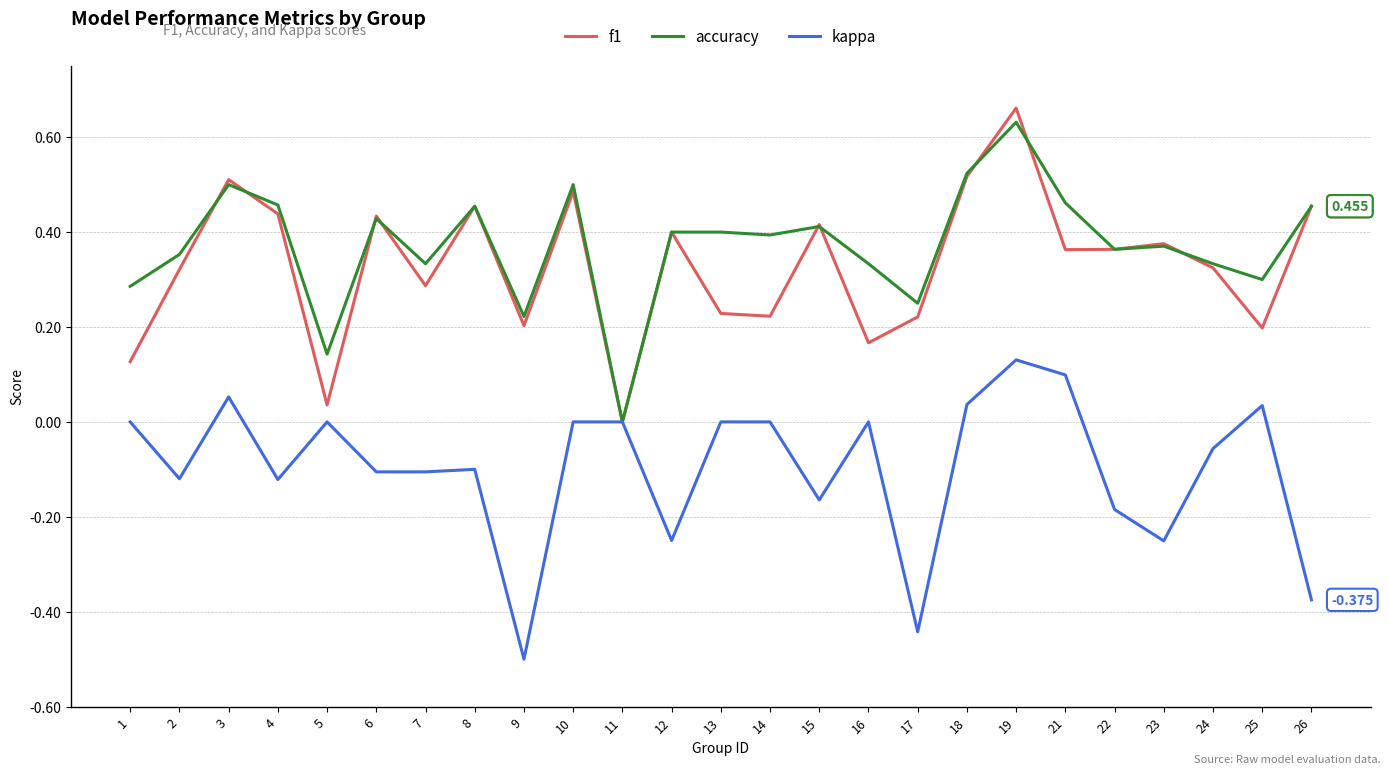

Which series has the widest spread of values?

f1